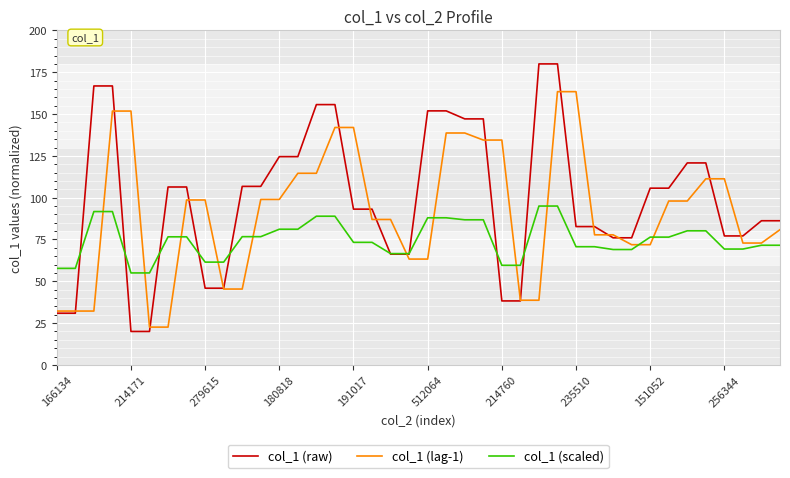

What is the smallest value displayed?

20.0